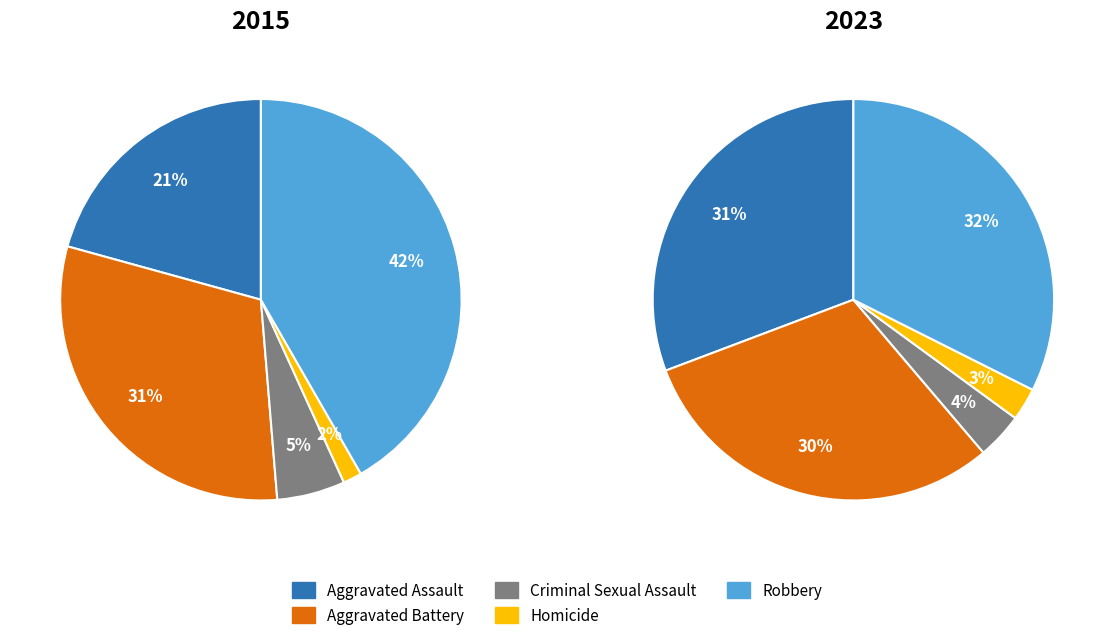

Which category has the smallest portion of the pie?

Homicide